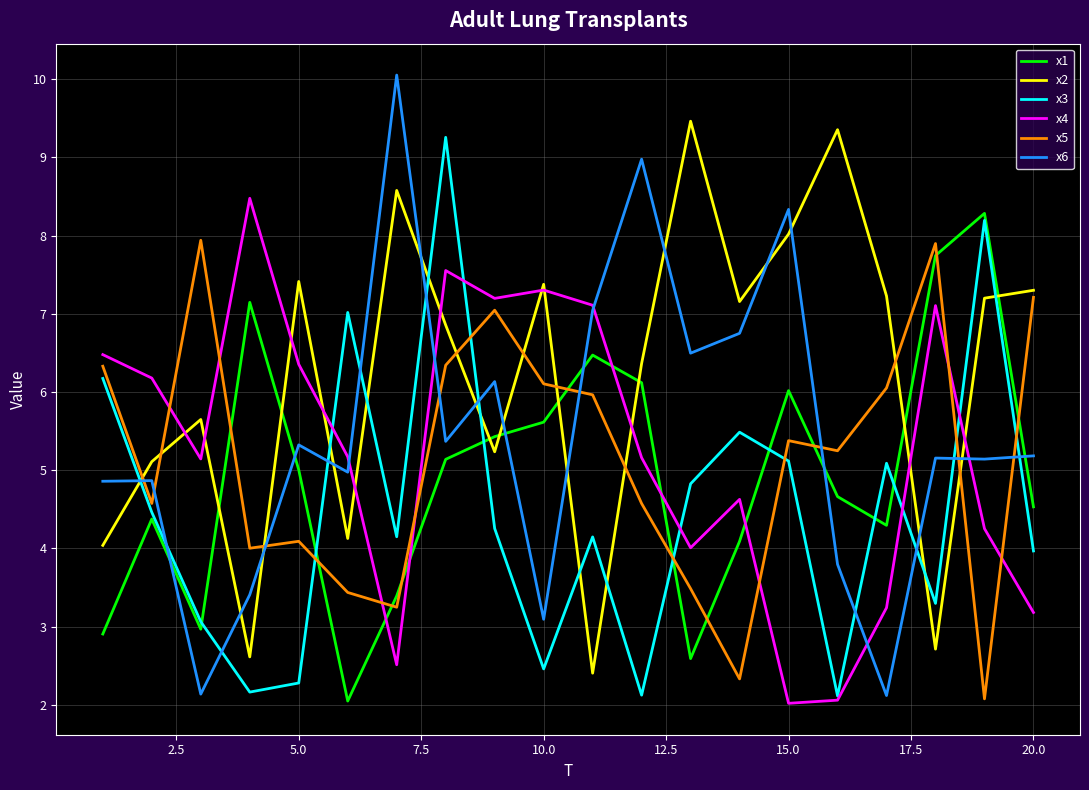

What is the greatest value displayed?

10.1